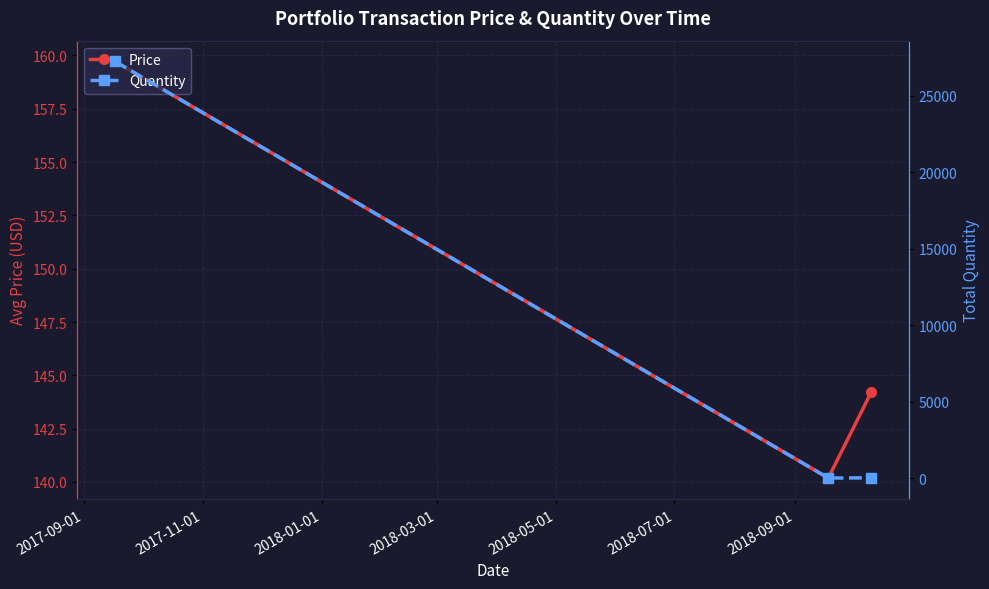

What is the difference between the second highest and minimum values in the Price series?

4.0